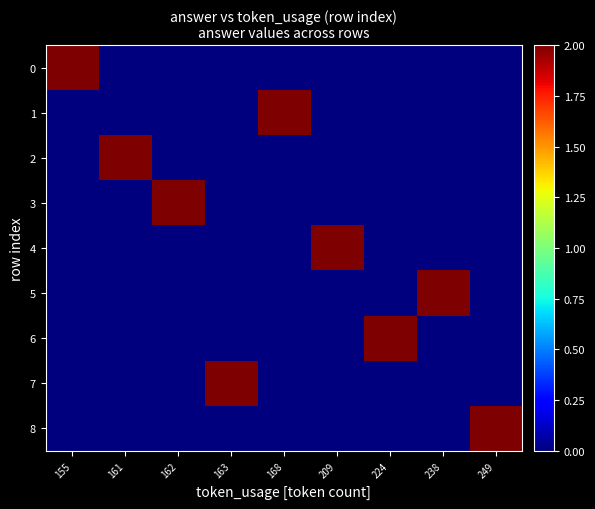

List the series in order of their peak value, lowest first.

0, 1, 2, 3, 4, 5, 6, 7, 8